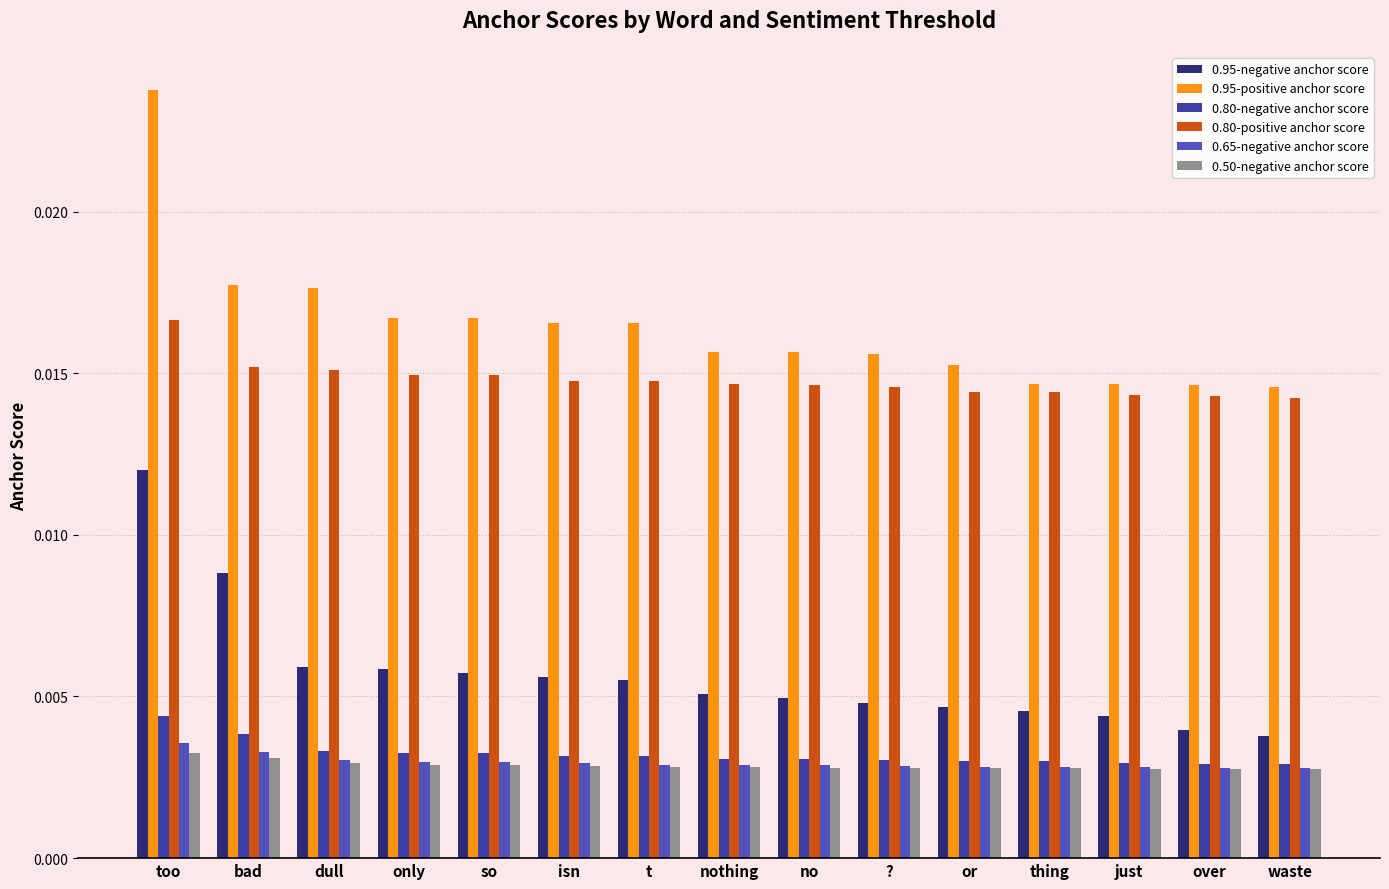

Count the number of categories in the chart.

15